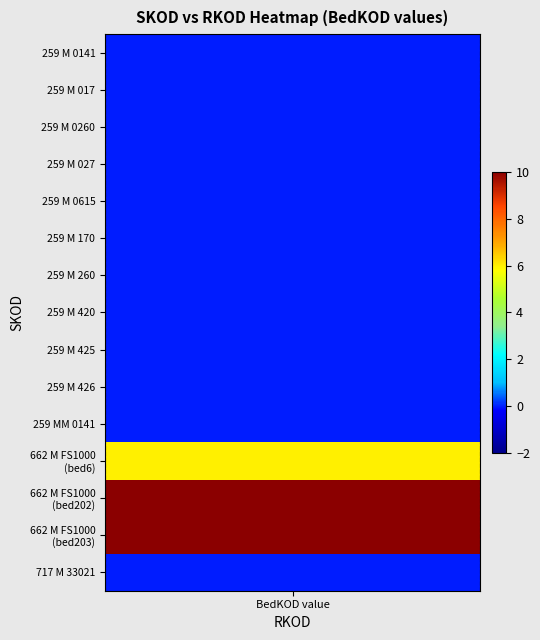

Between 2 and 3, which is larger?

2